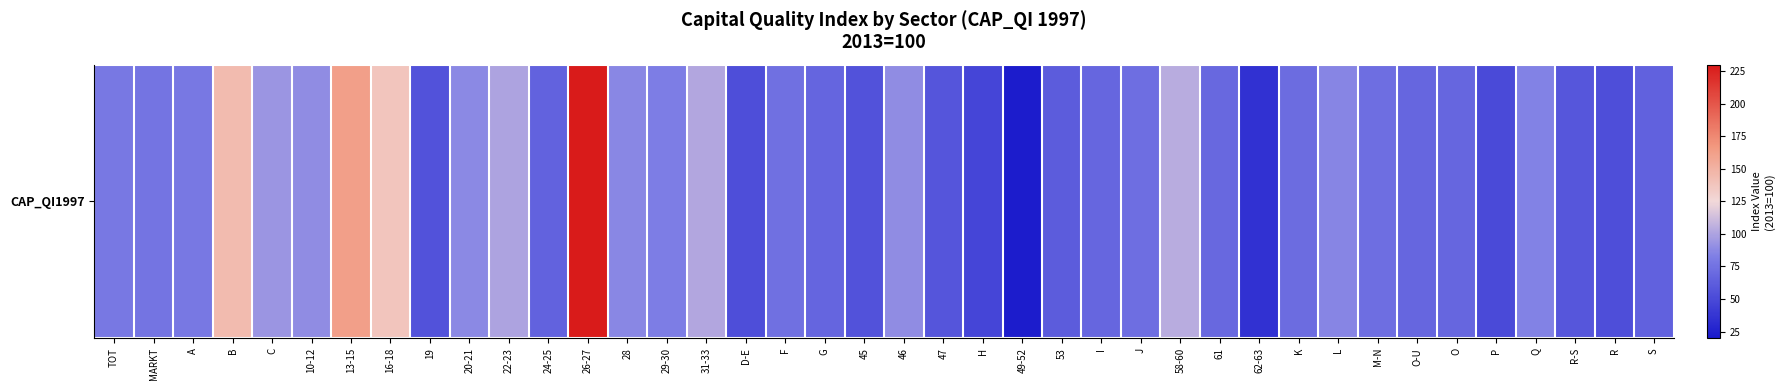

How many values are below 73?

20